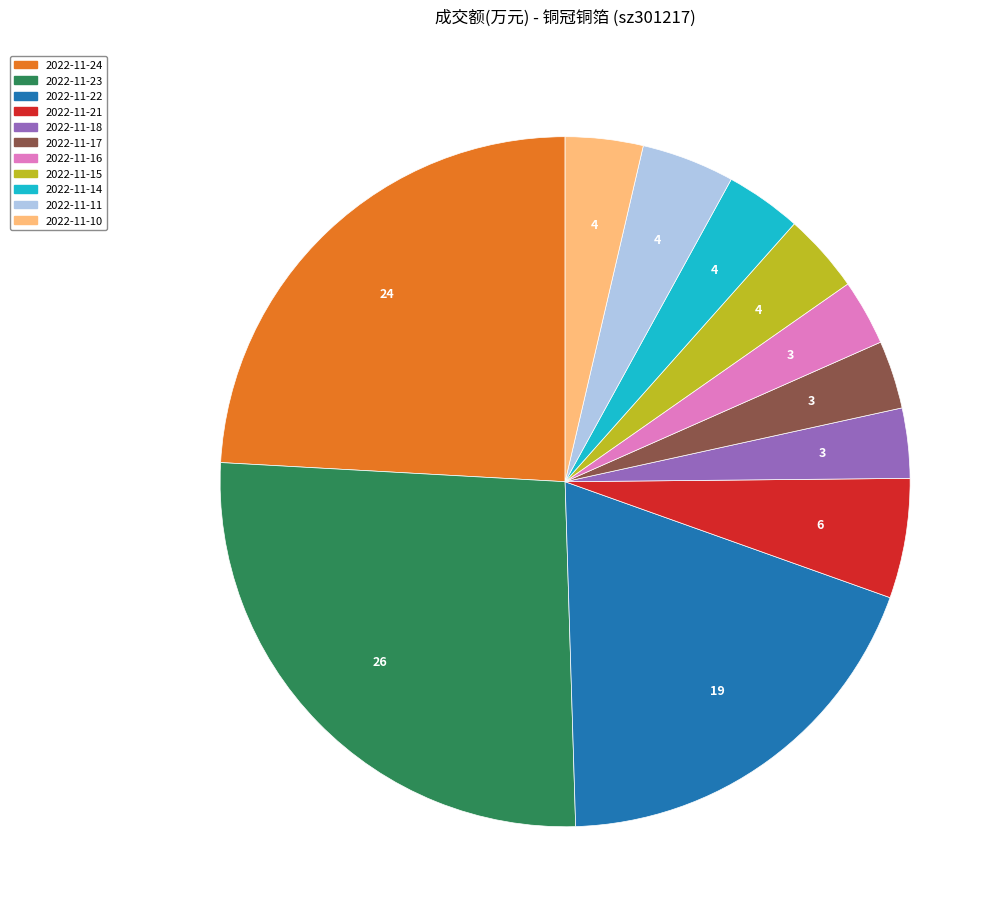

Combined, do 2022-11-14 and 2022-11-23 account for over 50%?

No